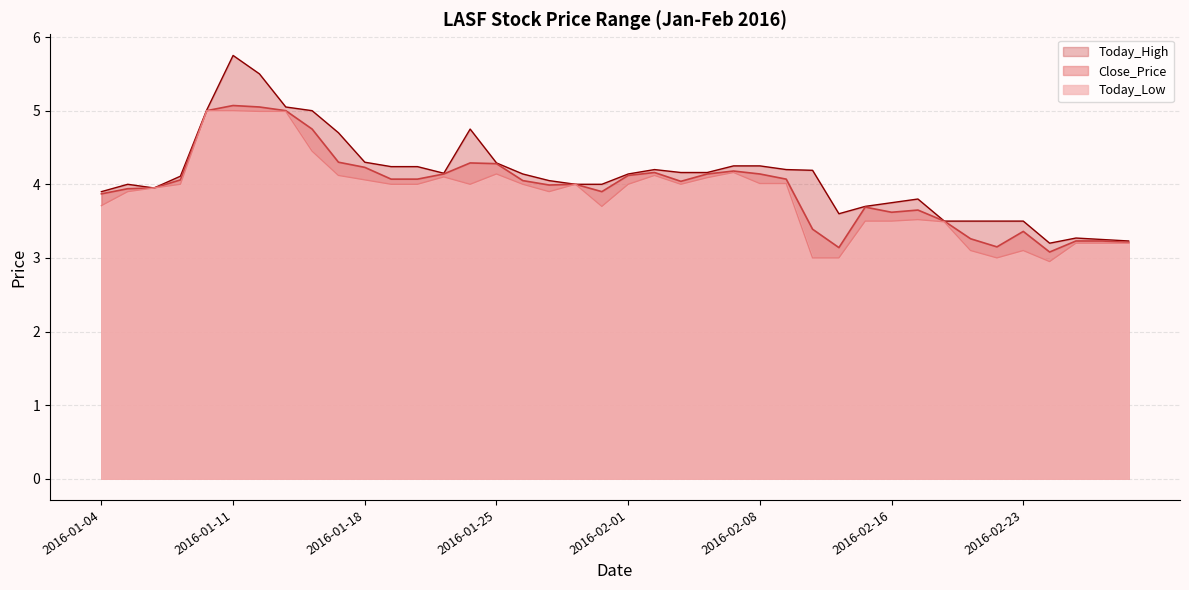

Where does the Today_High series first go above 4?

2016-01-07